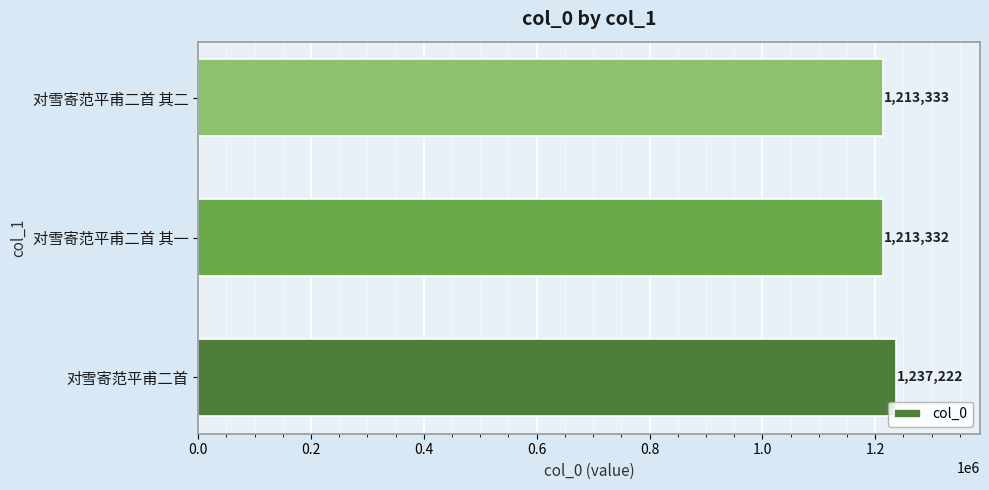

Reading bottom to top, what are all the values shown in this chart?

对雪寄范平甫二首=1237222	对雪寄范平甫二首 其一=1213332	对雪寄范平甫二首 其二=1213333